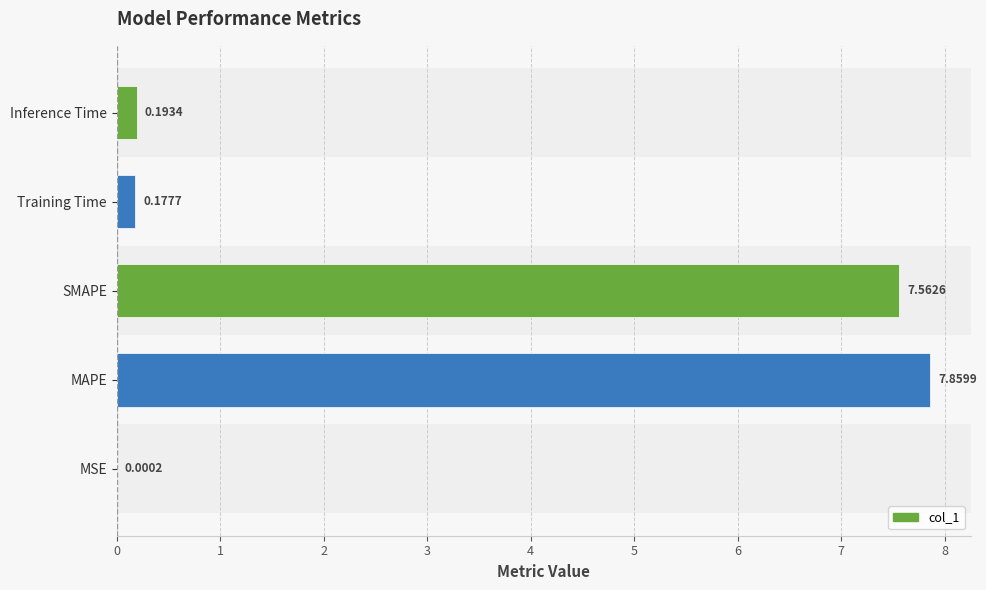

What is the sum of the values at MAPE and Training Time?

8.0